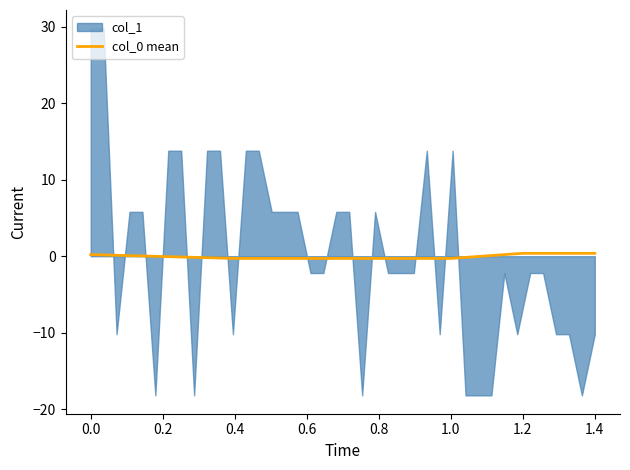

True or false: the data shows -0.3 at 0.4.

True